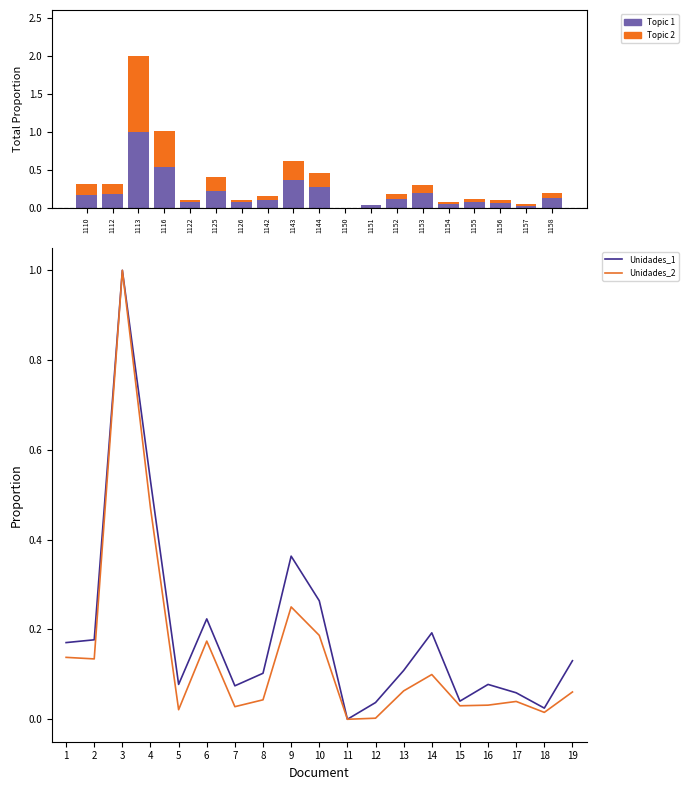

What is the difference between the Unidades_1 values at 17 and 11?

0.1